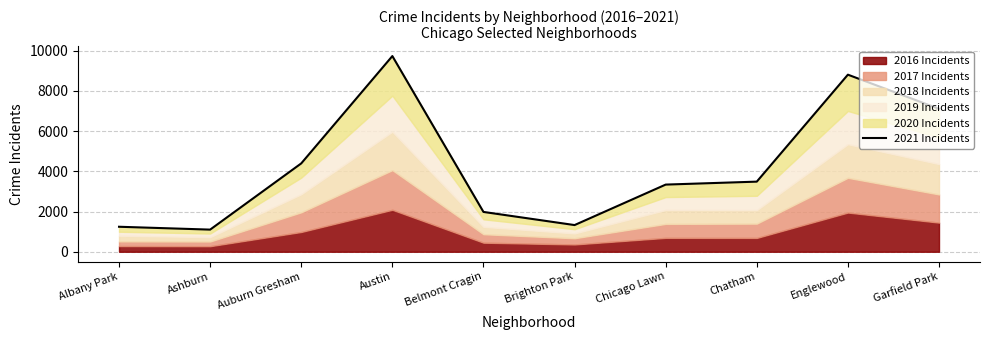

Reading left to right, what are all the values shown in this chart?

Albany Park=1242	Ashburn=1100	Auburn Gresham=4392	Austin=9727	Belmont Cragin=1979	Brighton Park=1326	Chicago Lawn=3338	Chatham=3485	Englewood=8802	Garfield Park=7104